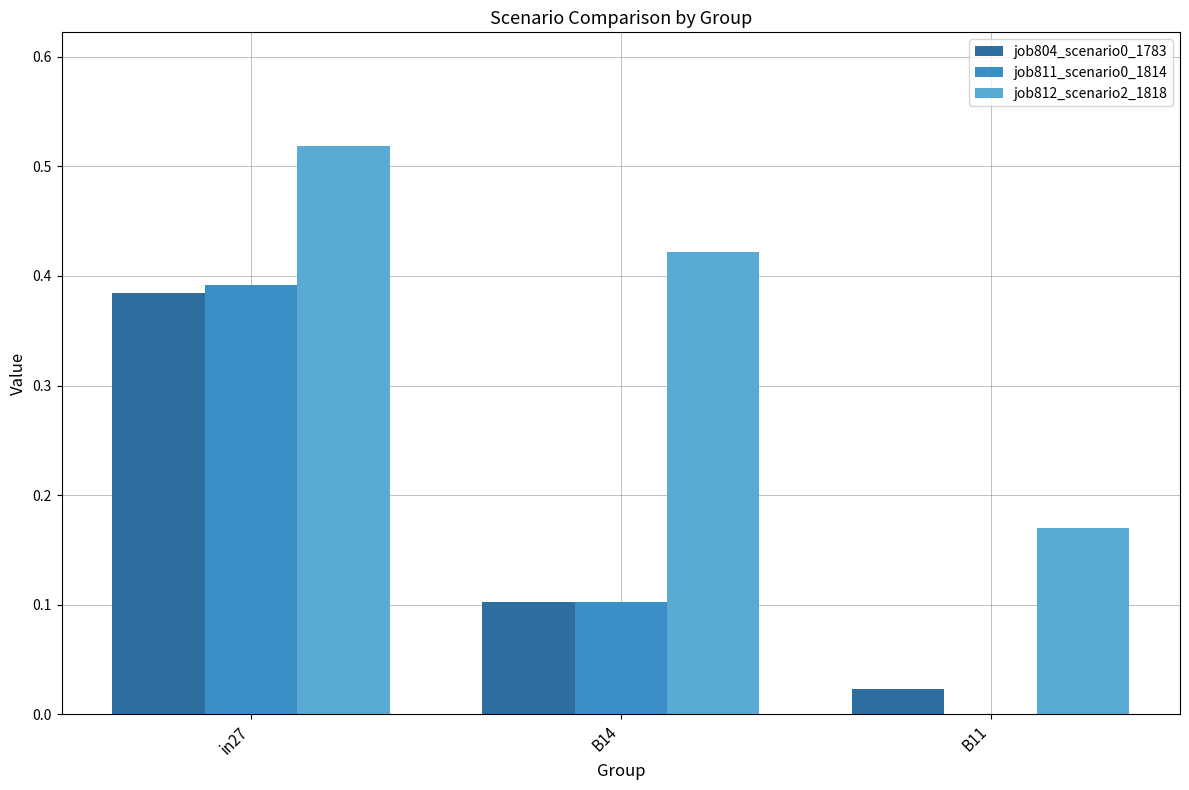

The job812_scenario2_1818 series shows 0.1 at B14. True or false?

False